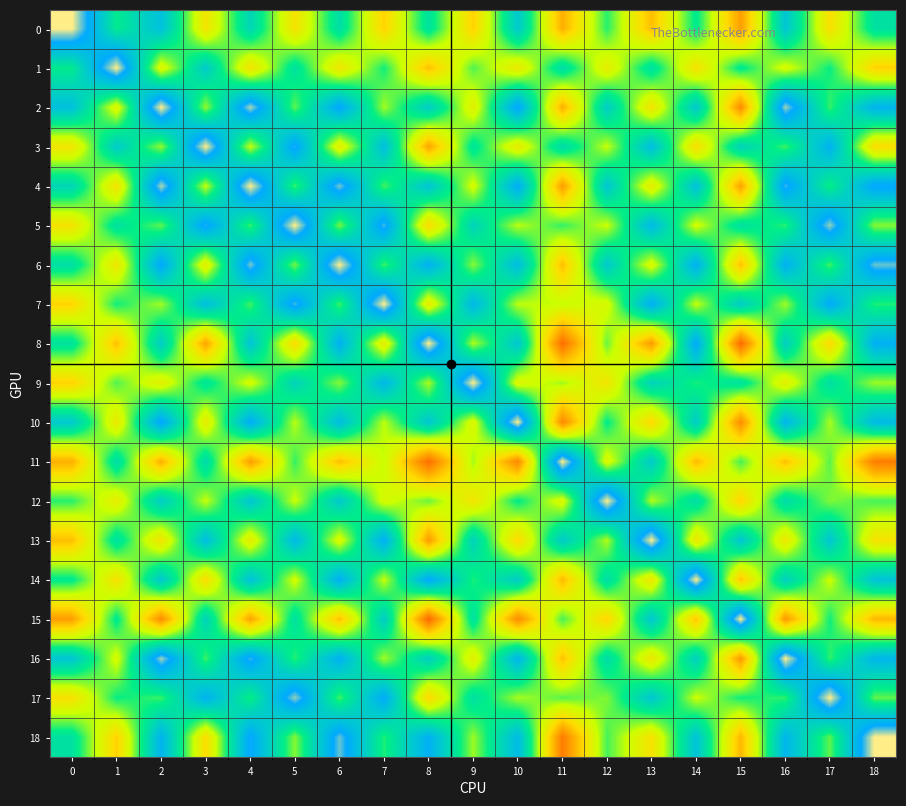

At which category is the sum across all series the highest?

6